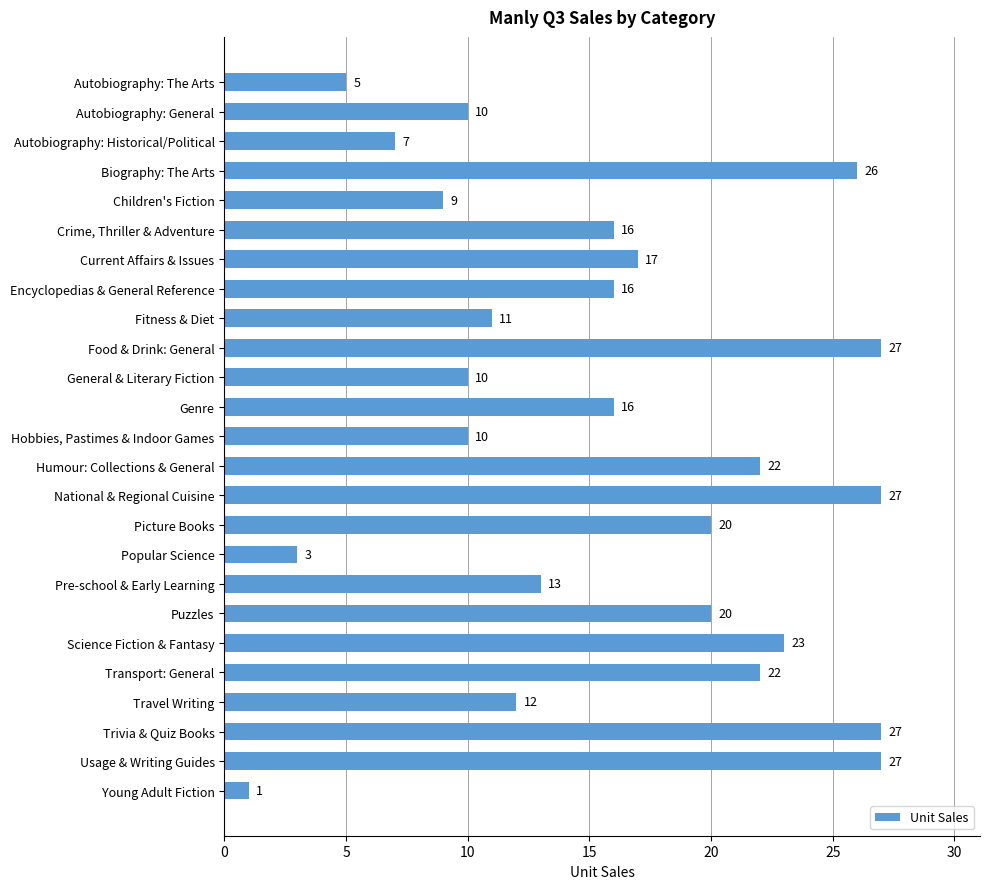

What is the change in value from Encyclopedias & General Reference to Science Fiction & Fantasy?

+7